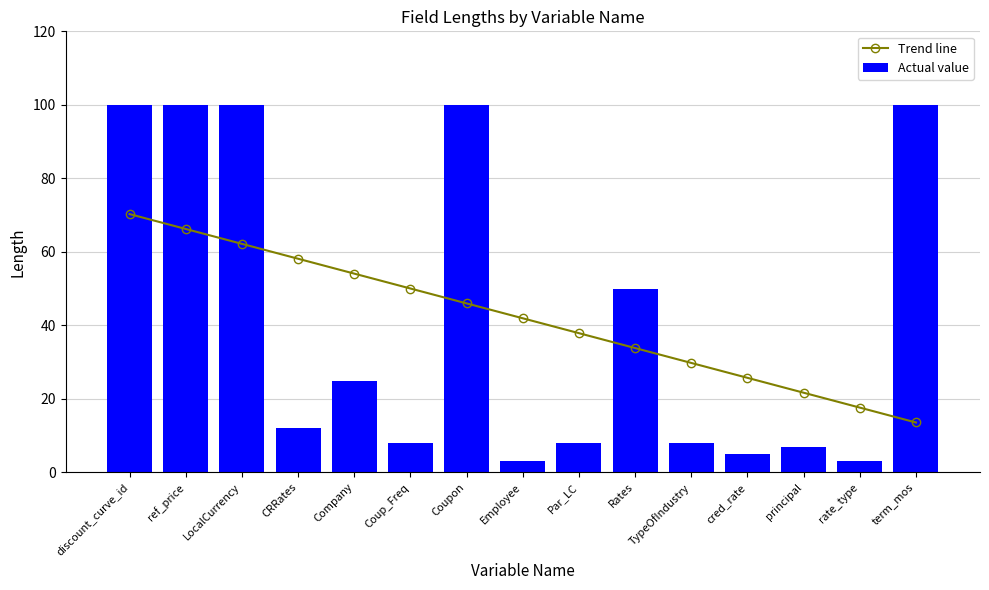

What is the maximum value for Actual value?

100